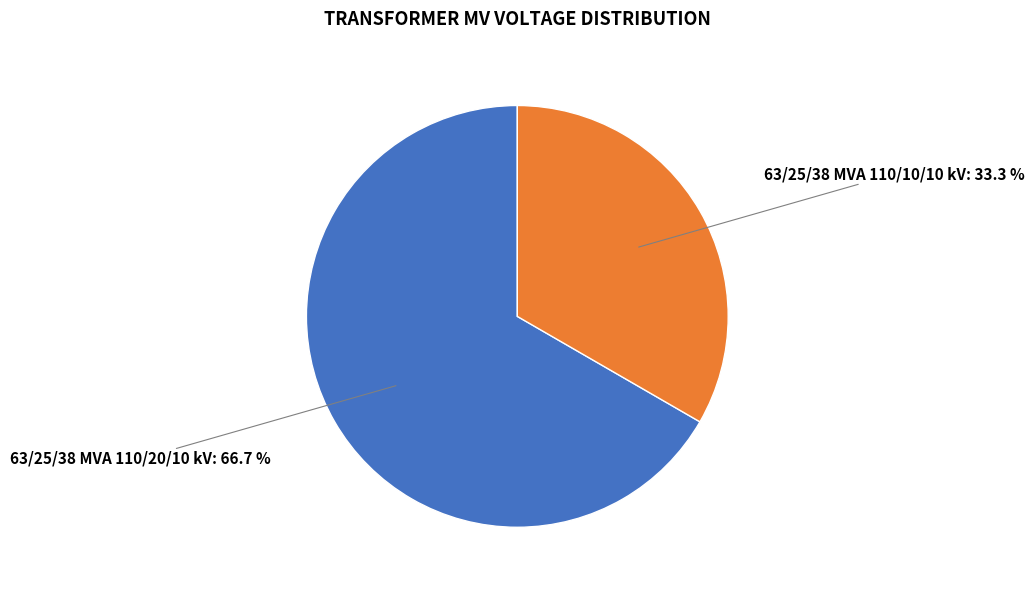

Is there a majority slice in this chart?

Yes